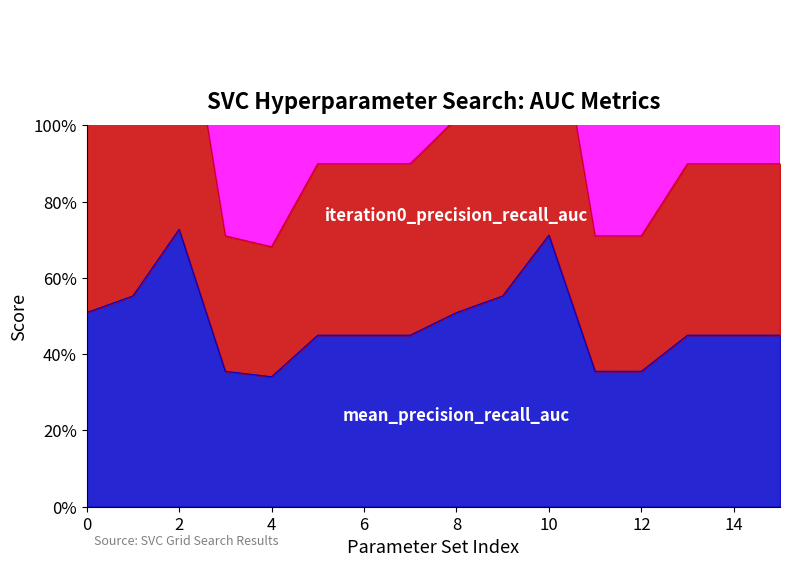

At 0, list the series in order from largest to smallest.

mean_roc_auc, iteration0_precision_recall_auc, mean_precision_recall_auc